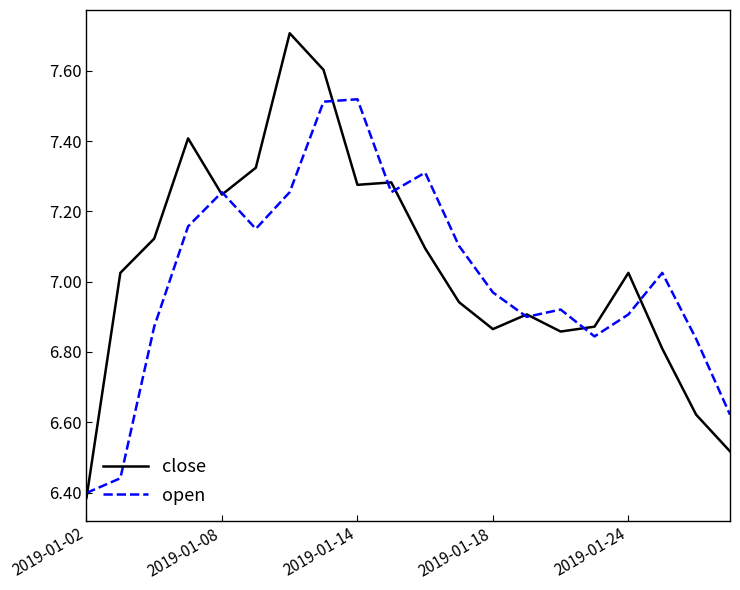

List the series in order of their peak value, highest first.

close, open